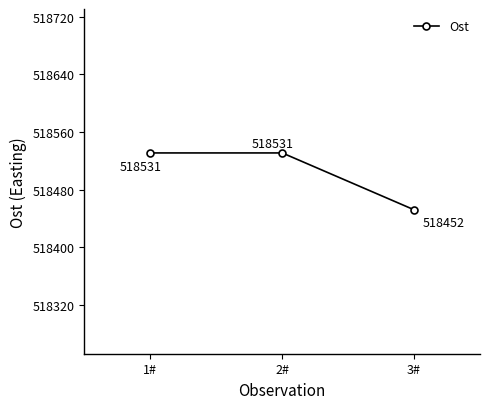

What is the label of the 1st point from the left?

1#